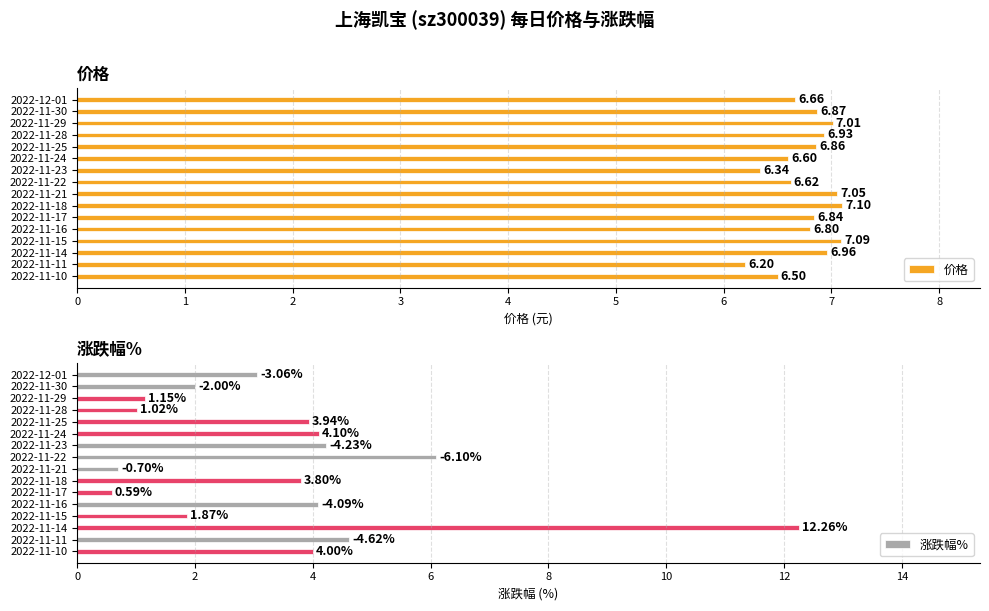

List the series in order of their peak value, highest first.

涨跌幅%, 价格